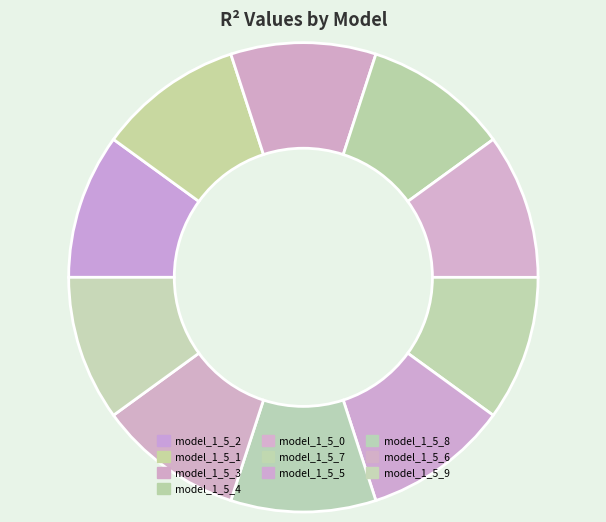

Is model_1_5_2 the majority of the pie?

No